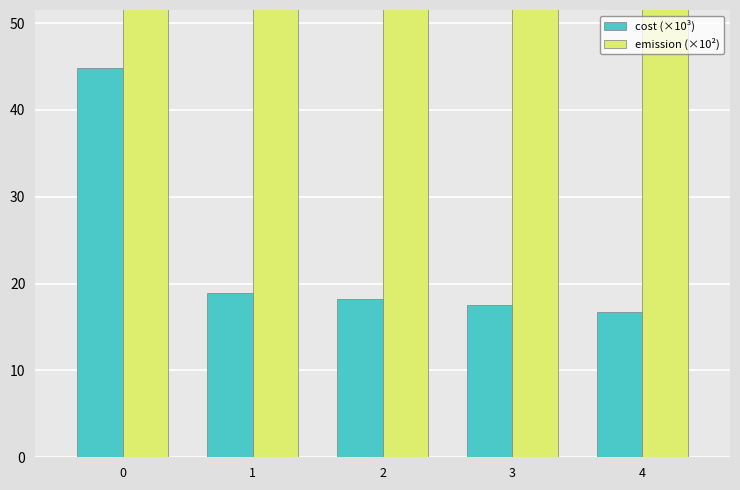

Which series has the largest total across all categories?

emission (×10²)